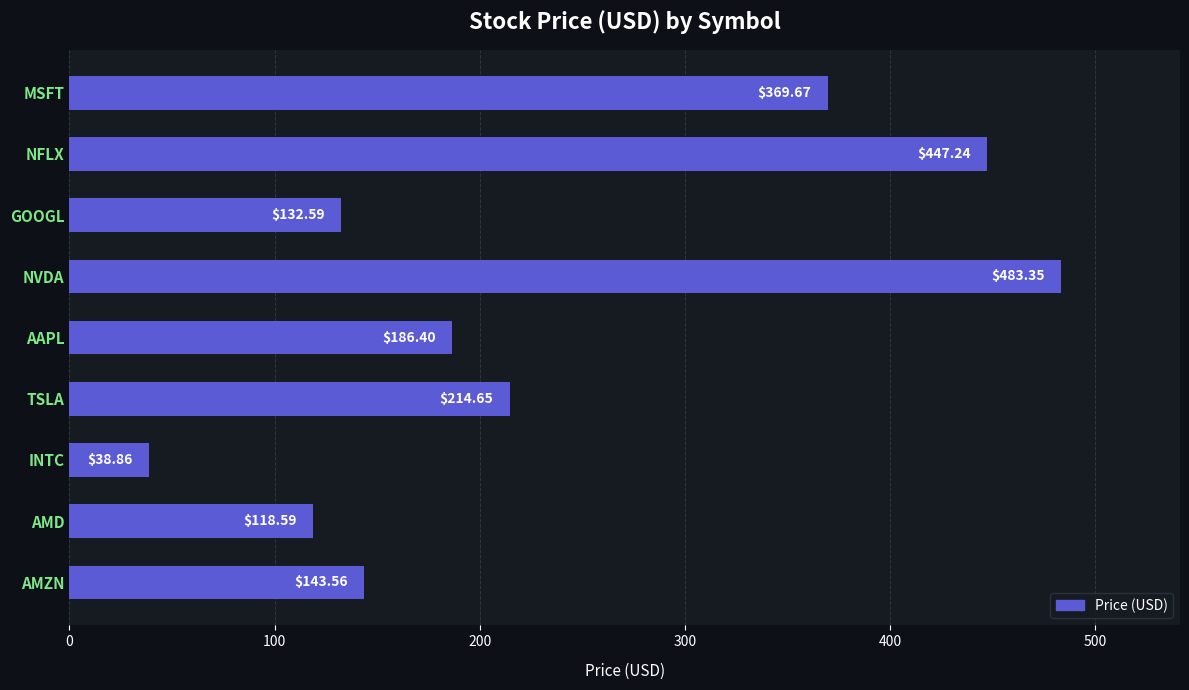

At which label is the value closest to 261?

TSLA